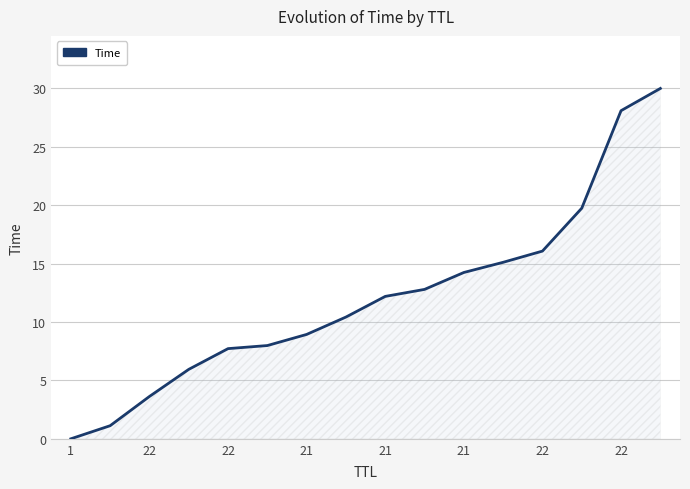

What is the greatest value displayed?

30.0